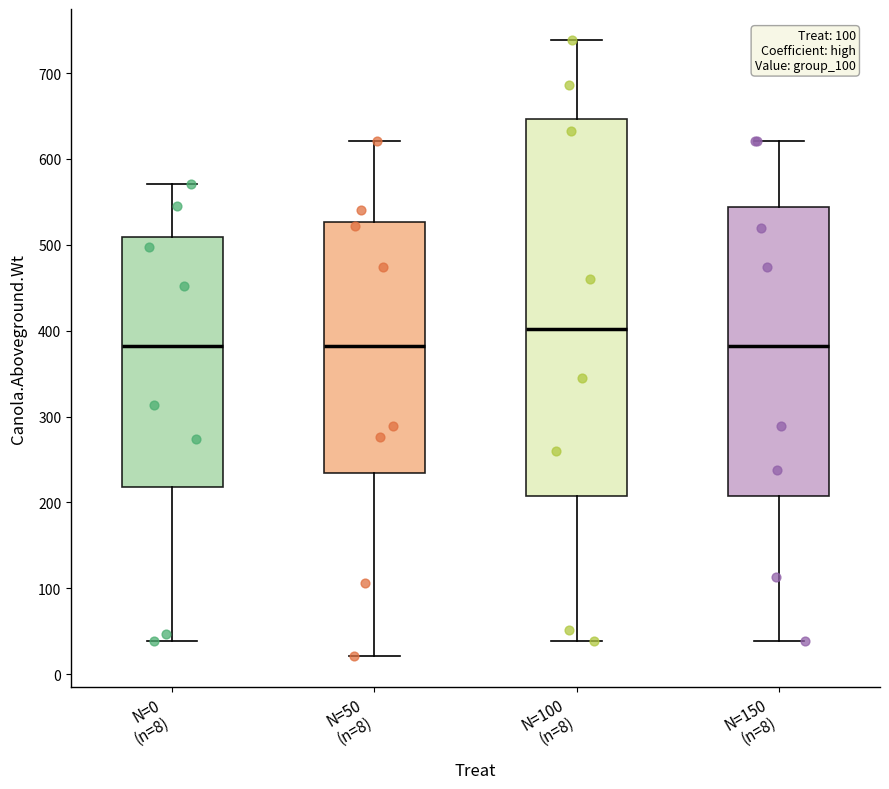

Which box's median line is the highest?

N=100 (n=8)